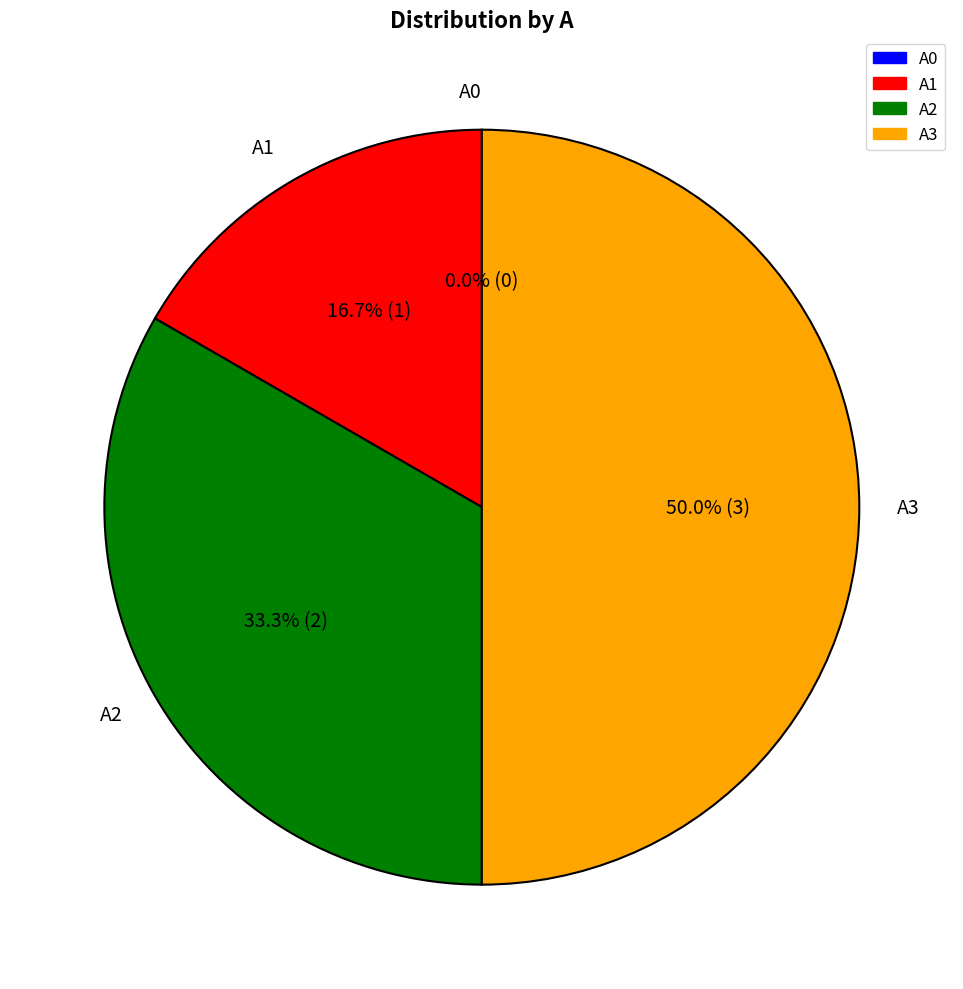

Count the number of slices in the pie.

4